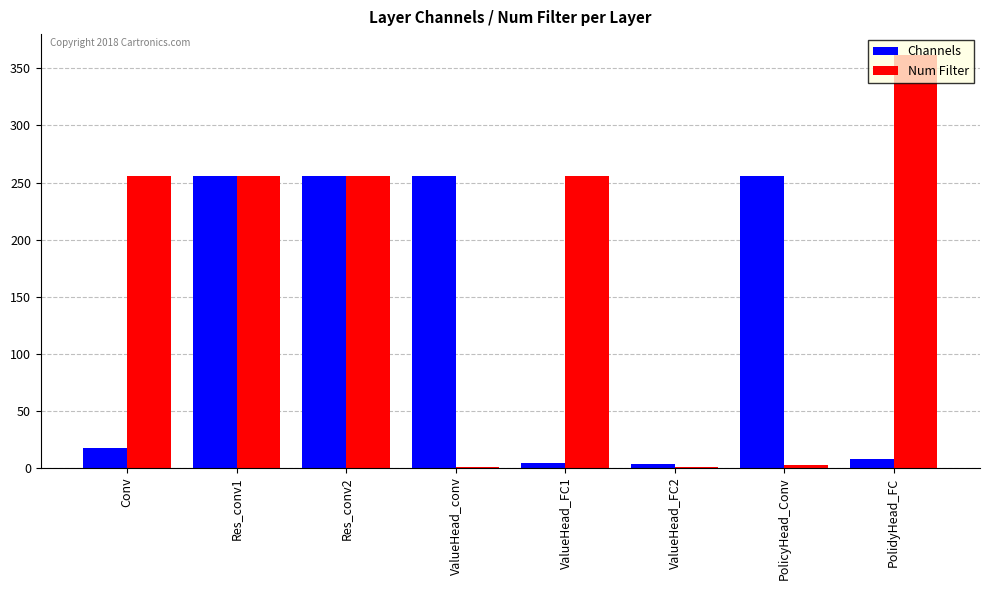

How many categories are shown in the chart?

8